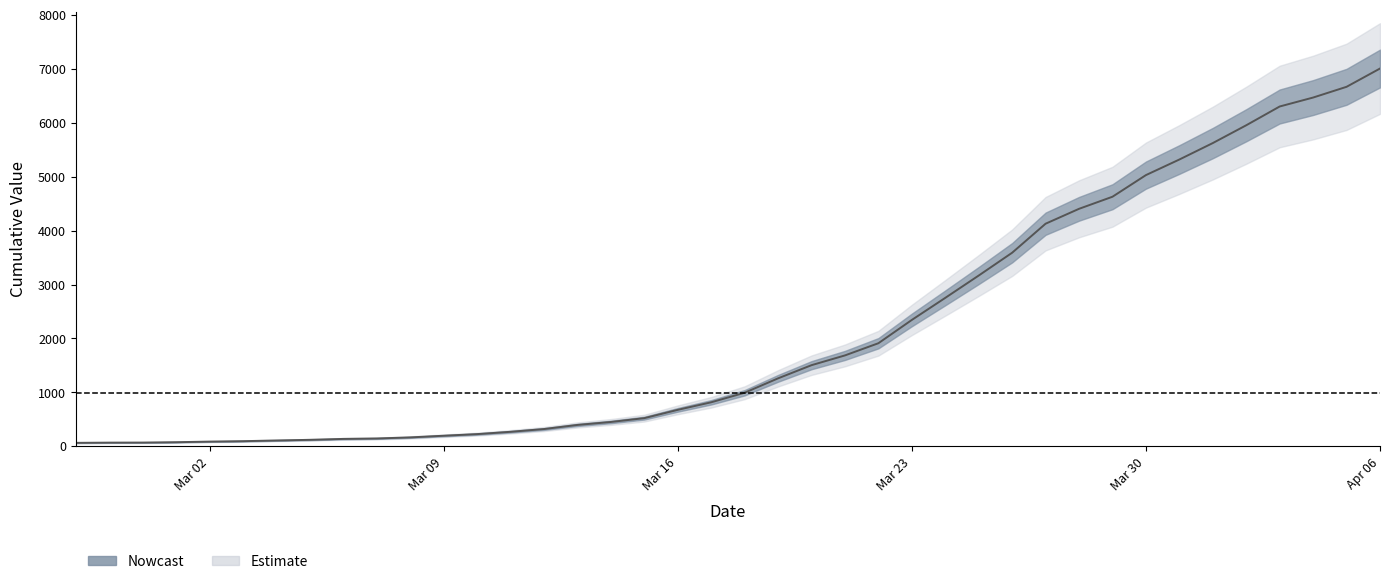

True or false: the data has more than 1 interior local peaks.

False